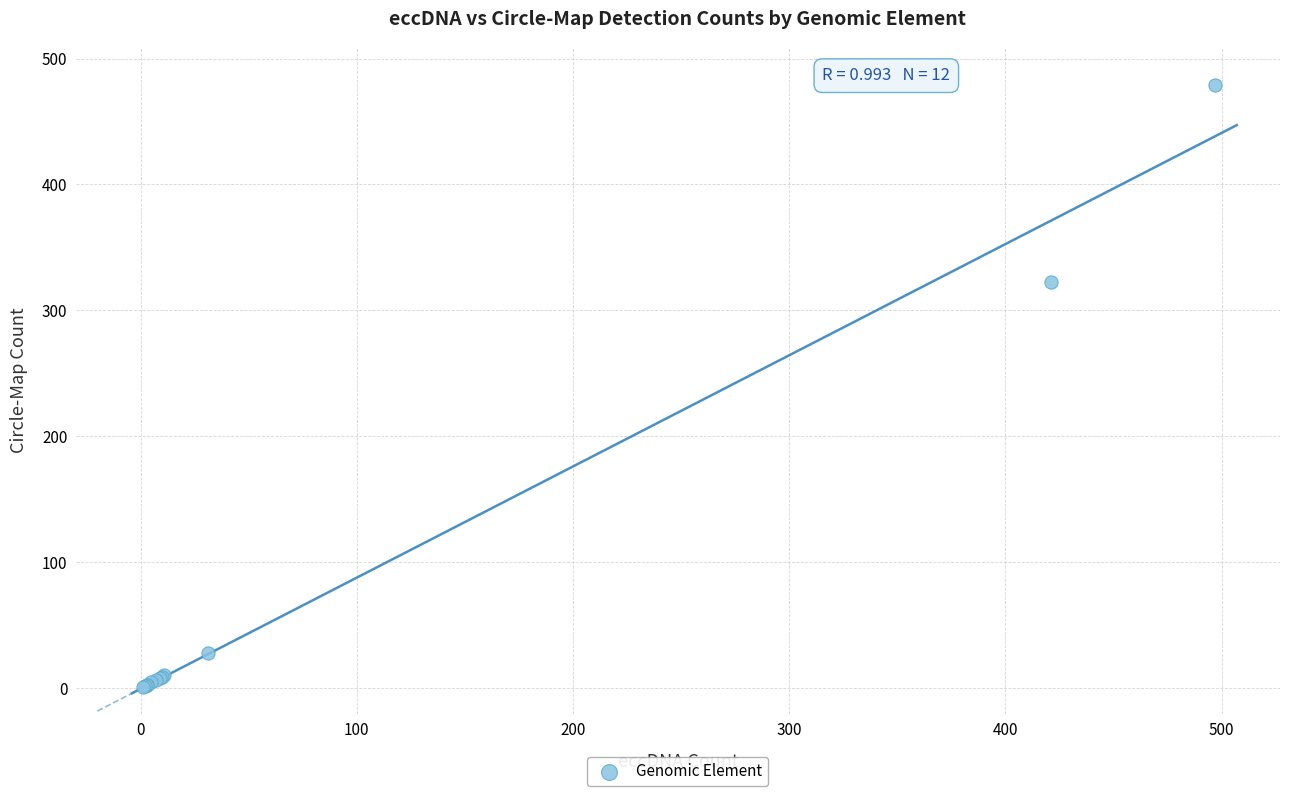

What Y value in the scatter plot is closest to 240?

323